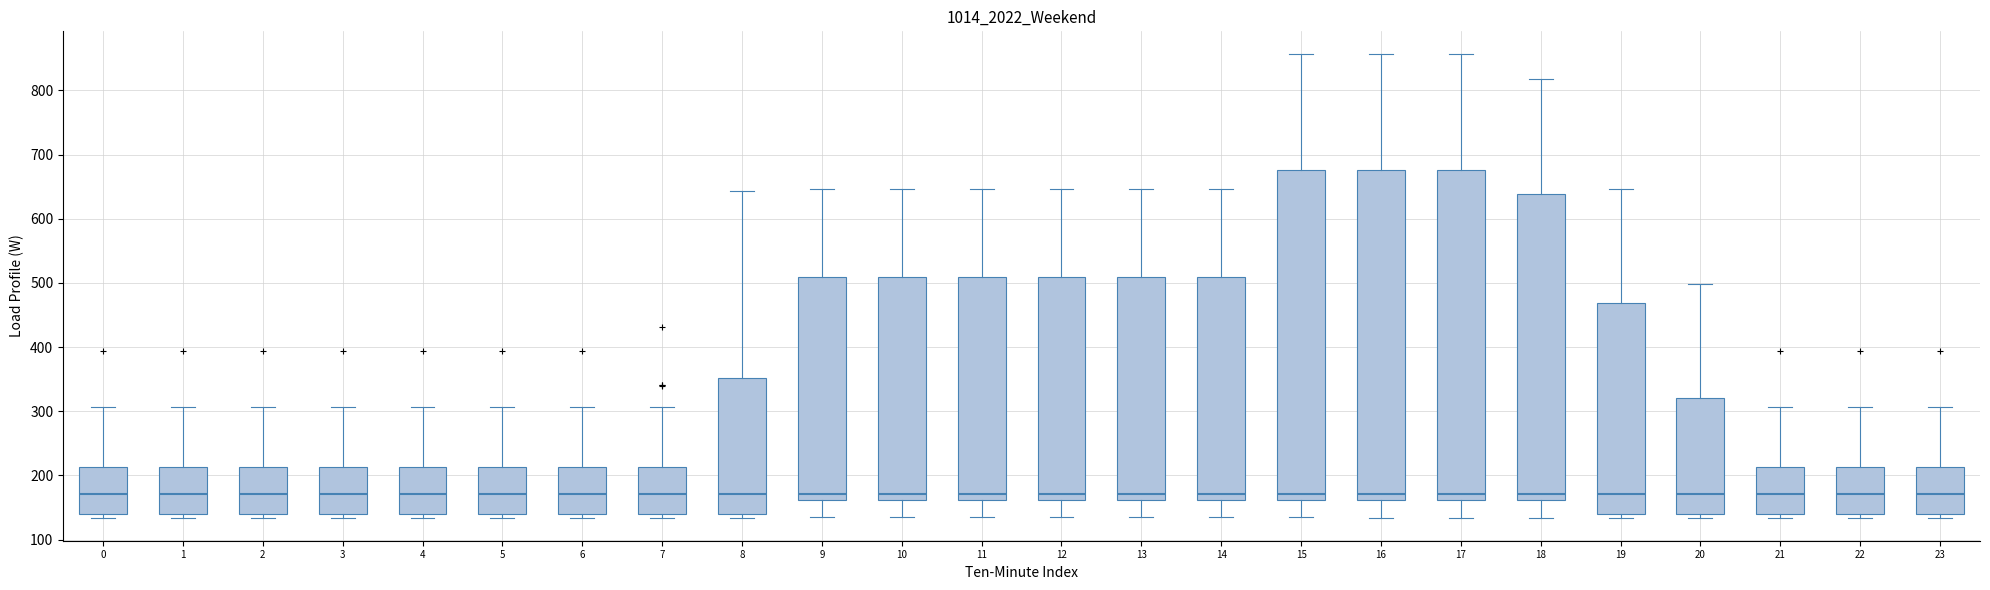

Where does the median line of the box at x = 16 sit on the y-axis? The values are not printed on the chart, so give them approximately, as read against the axis.

170